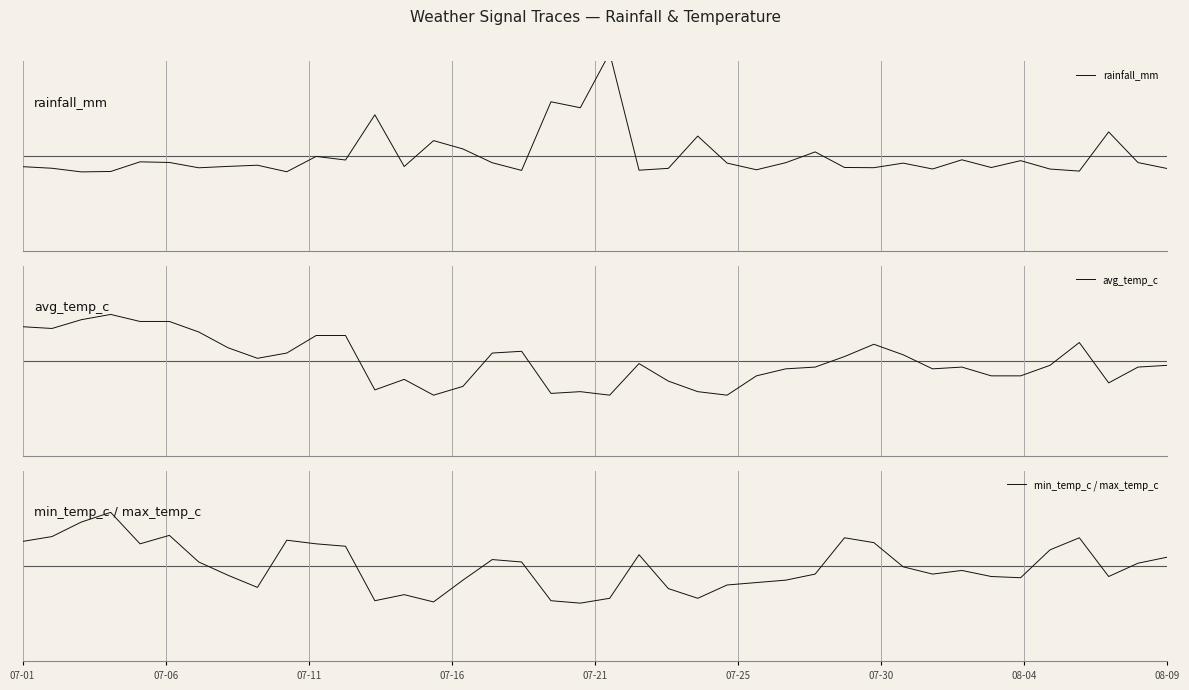

What is the spread (max minus min) of values at 16?

0.6